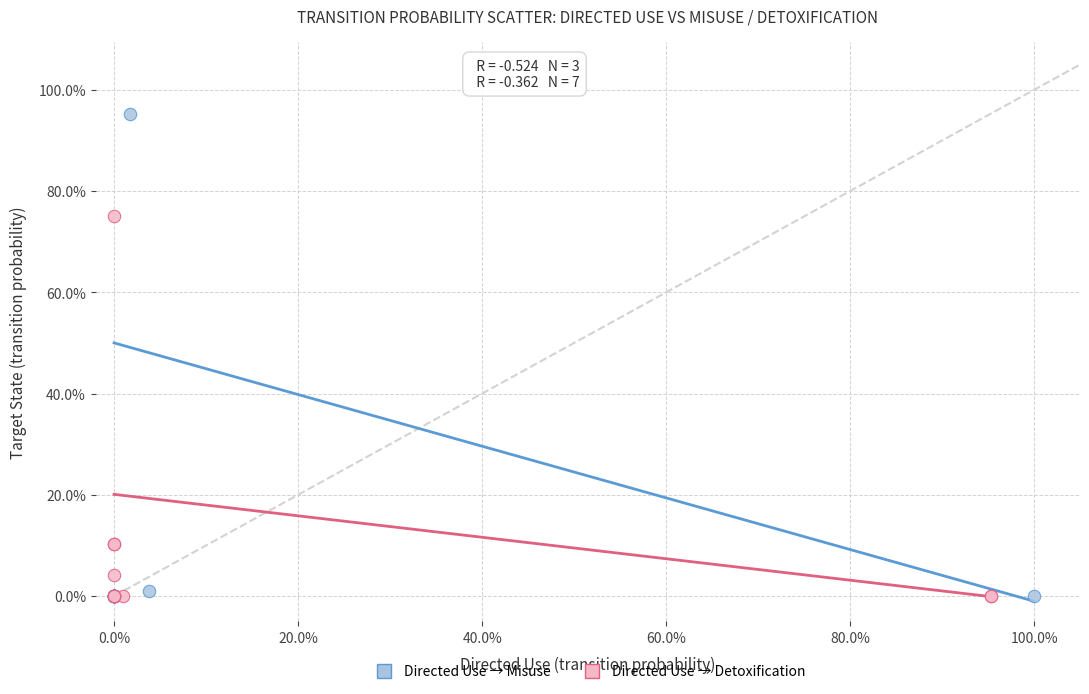

Which series has the widest spread of Y values?

Directed Use → Misuse